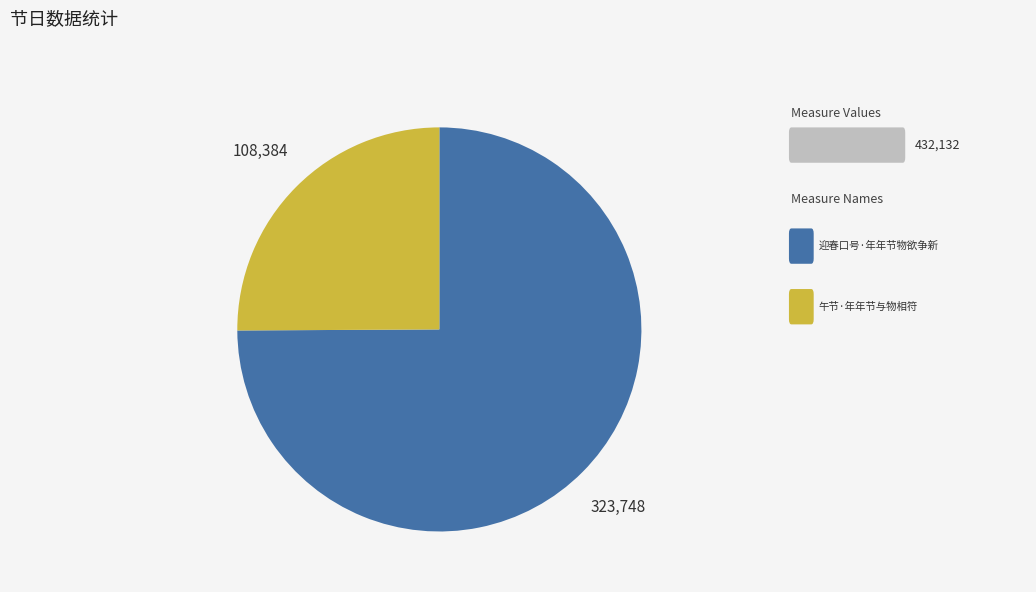

How many slices are in this pie chart?

2